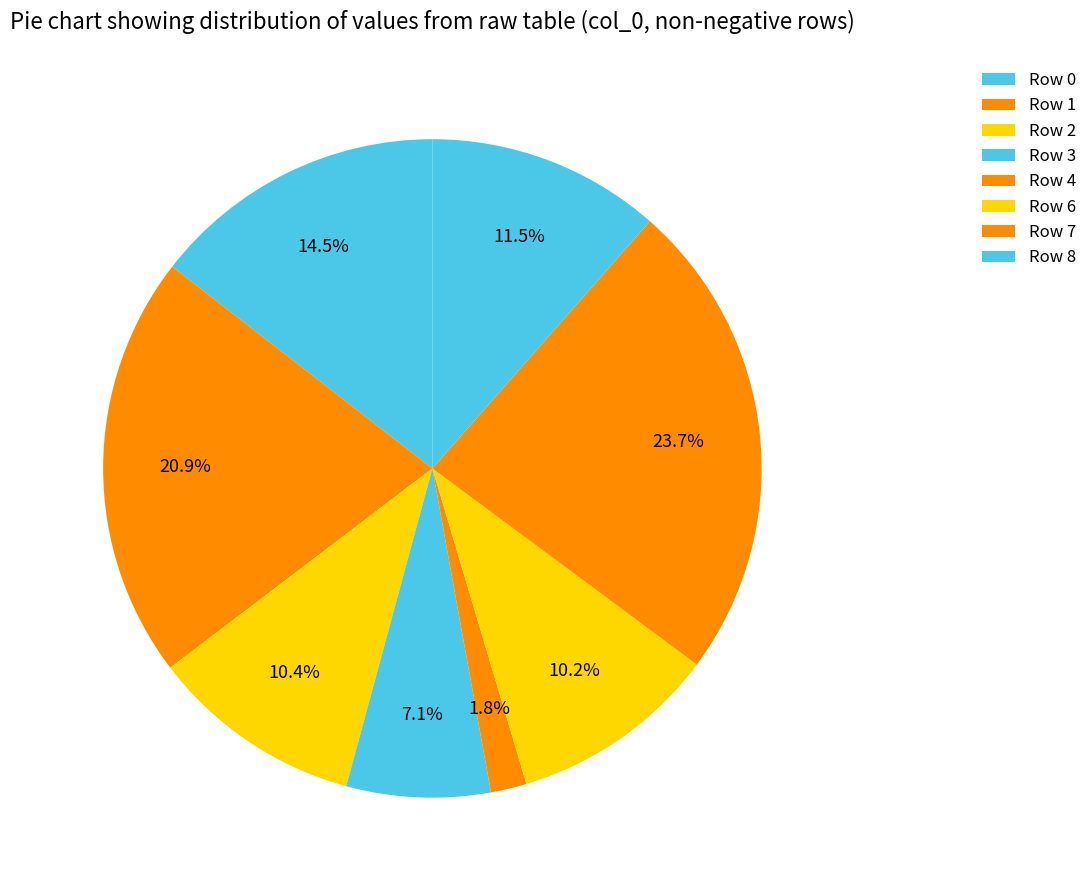

Is there any slice that represents more than half of the pie?

No